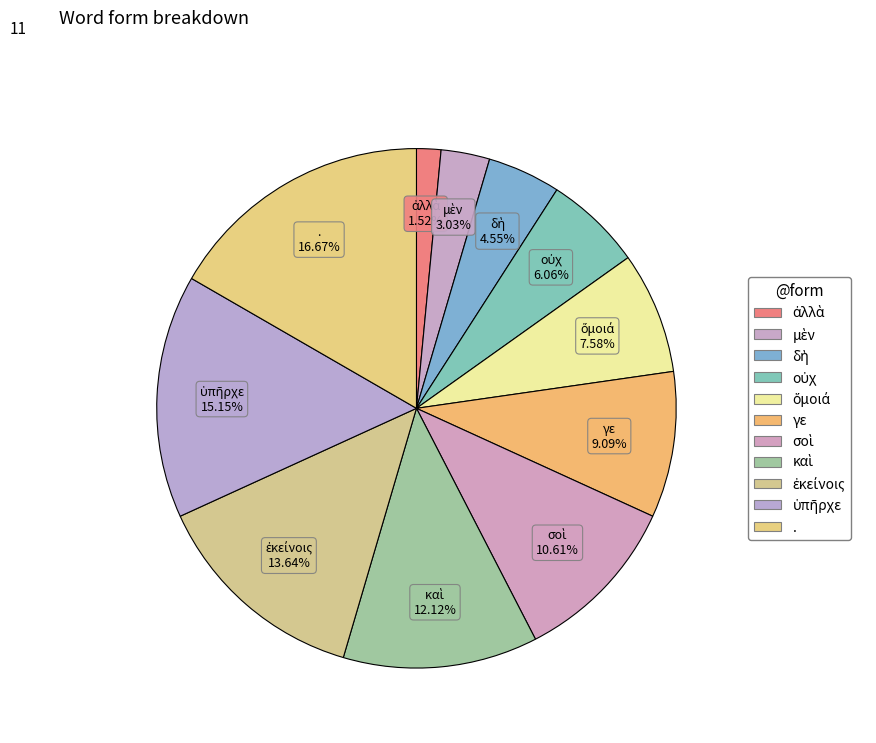

Does any single category account for the majority?

No